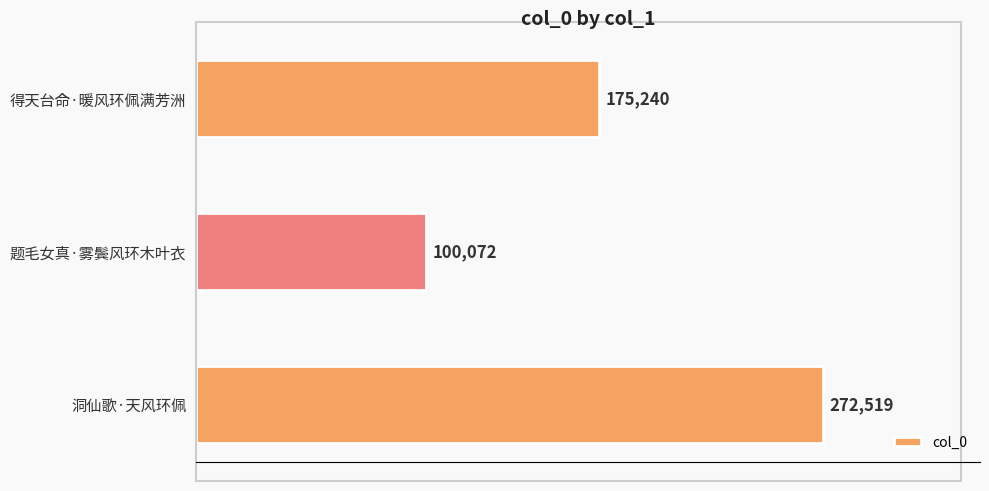

What is the difference between the values at 题毛女真·雾鬓风环木叶衣 and 得天台命·暖风环佩满芳洲?

75168